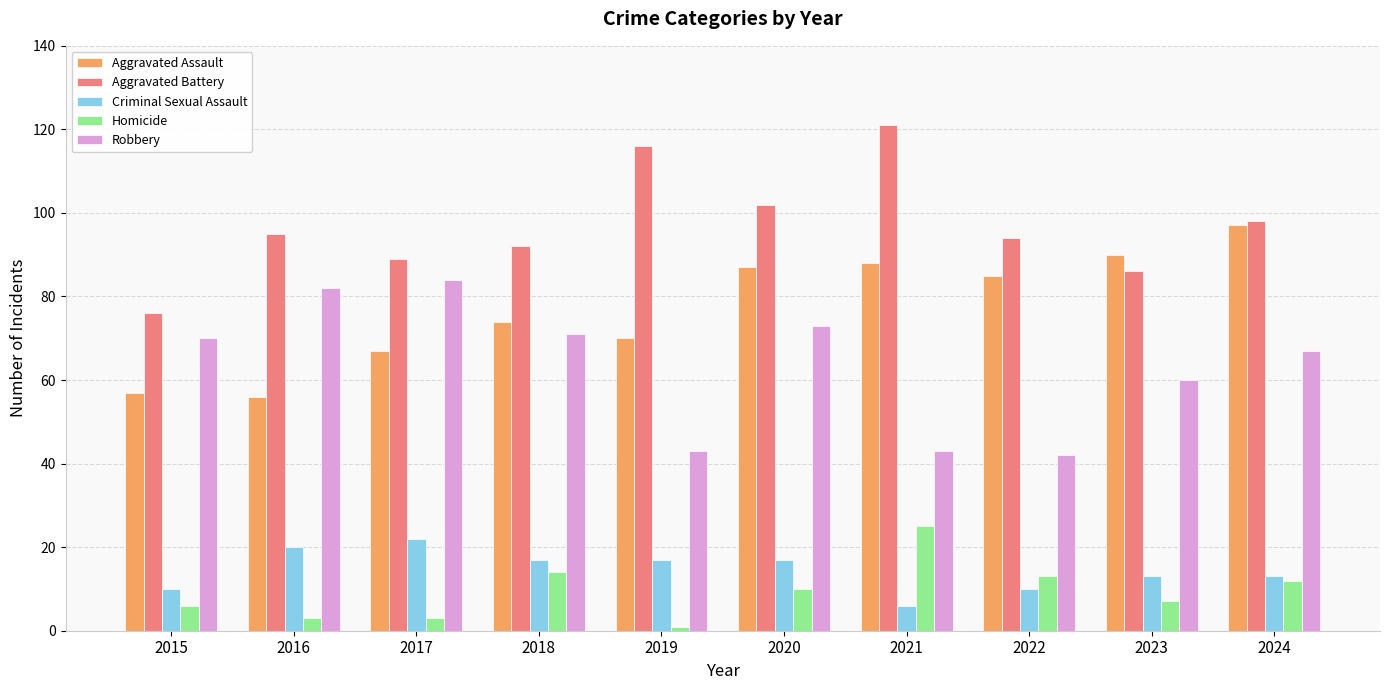

What is the difference between the highest and lowest values at 2024?

86